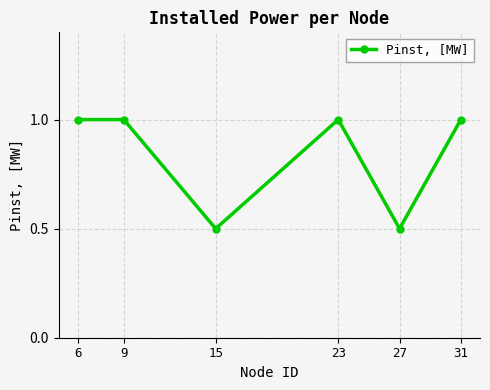

What is the smallest value displayed?

0.5